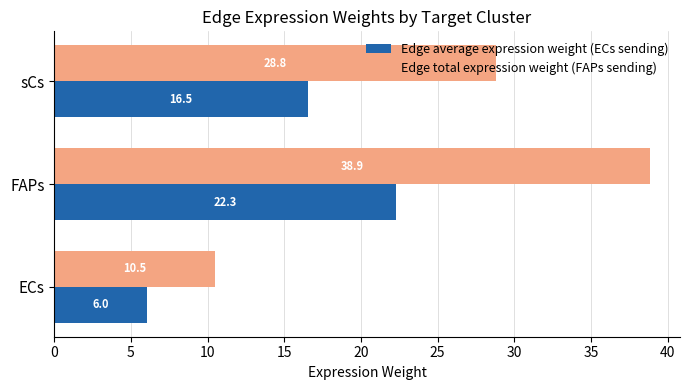

Which series has the widest spread of values?

Edge total expression weight (FAPs sending)